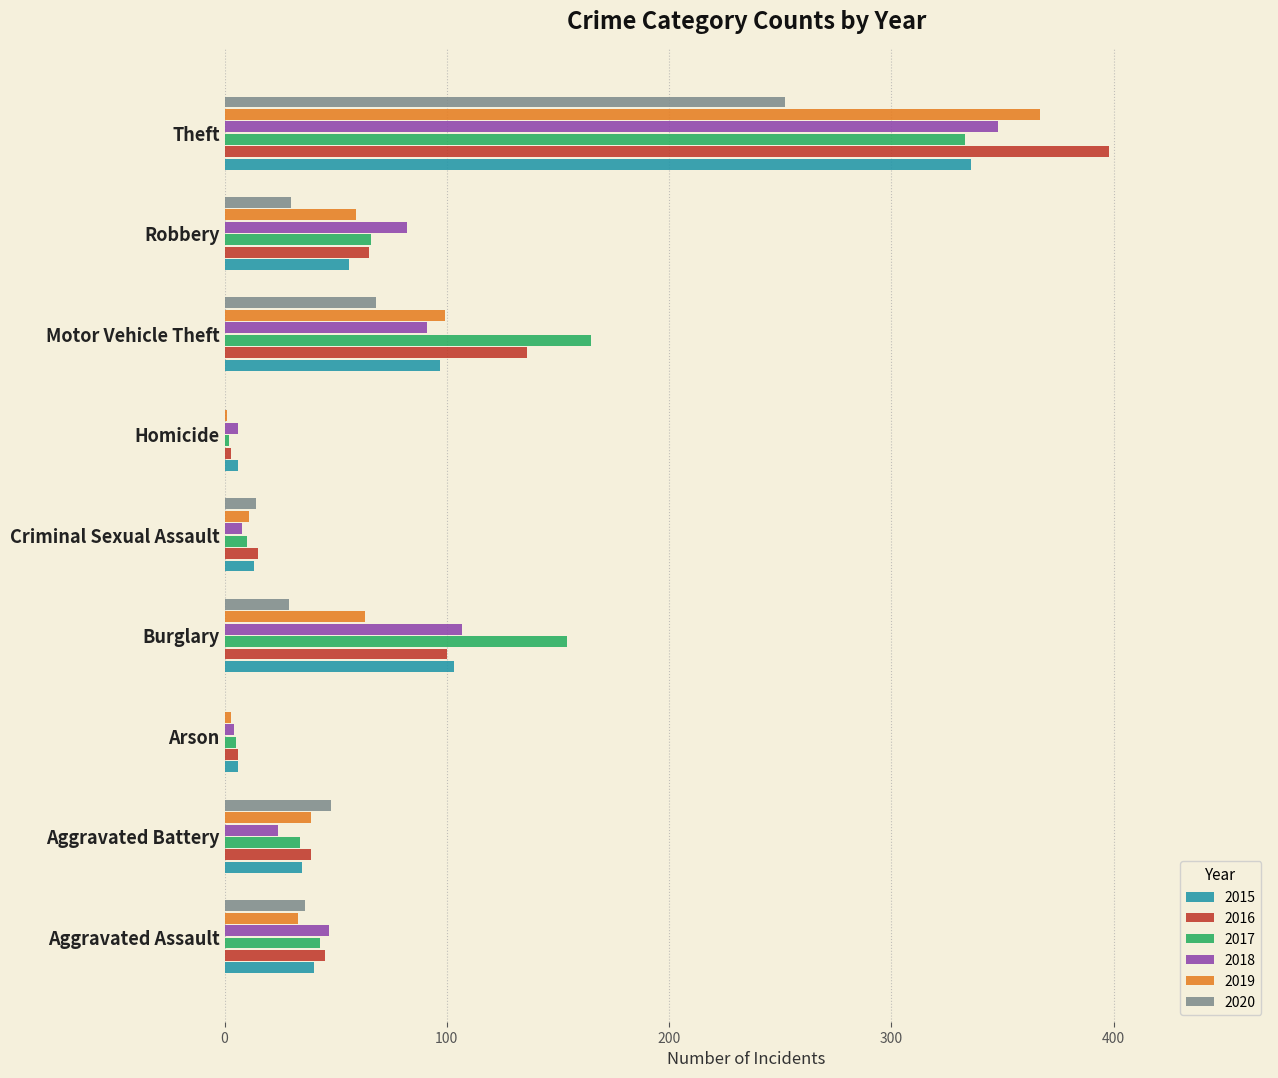

What is the difference between the 2015 values at Aggravated Assault and Arson?

34